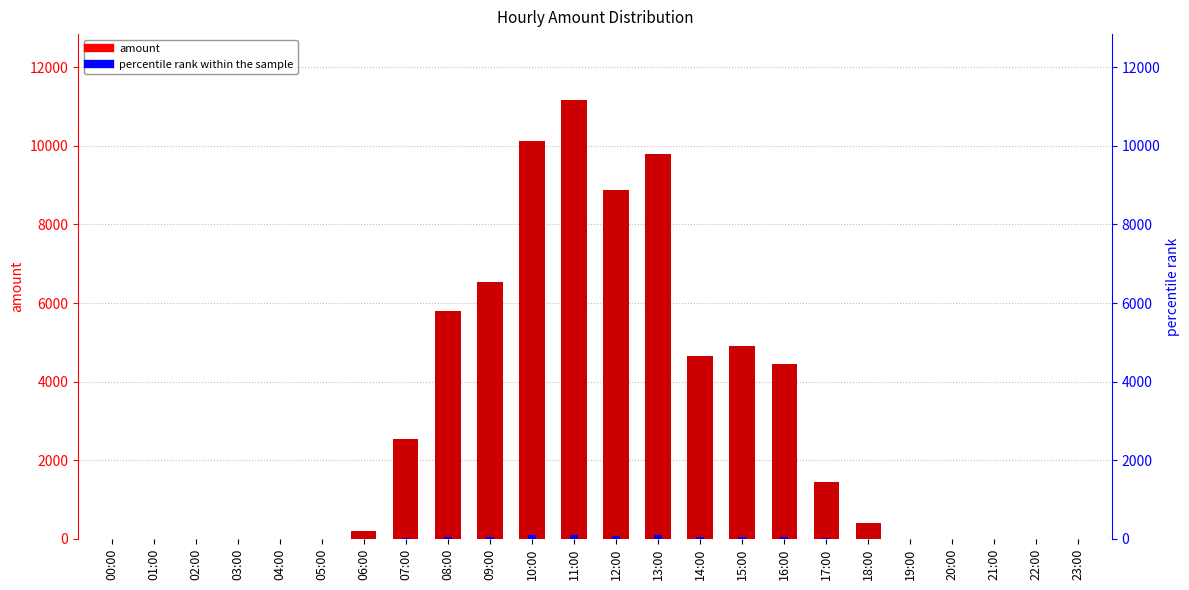

Reading left to right, list all the values displayed in this chart.

amount: 0.0	0.0	0.0	0.0	0.0	0.0	192.0	2536.0	5792.0	6544.0	10112.0	11168.0	8872.0	9784.0	4648.0	4896.0	4440.0	1448.0	400.0	0.0	0.0	0.0	0.0	0.0
percentile rank within the sample: 0.0	0.0	0.0	0.0	0.0	0.0	1.7	22.7	51.9	58.6	90.5	100.0	79.4	87.6	41.6	43.8	39.8	13.0	3.6	0.0	0.0	0.0	0.0	0.0